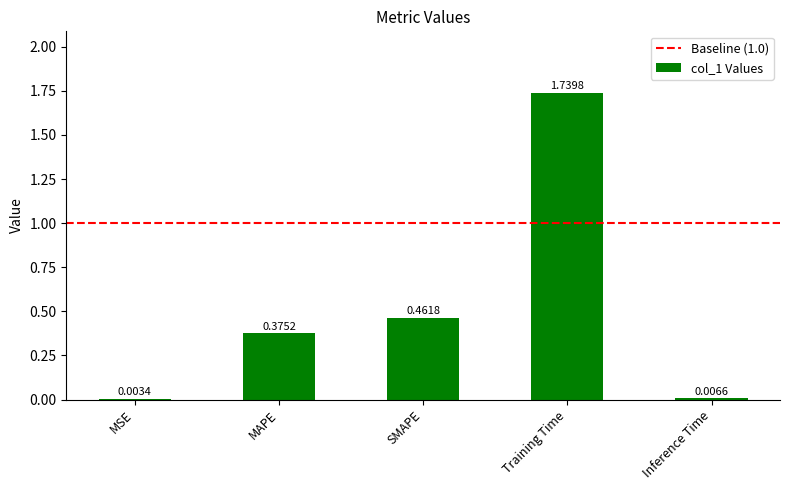

Where is the data nearest to the value 0?

MSE